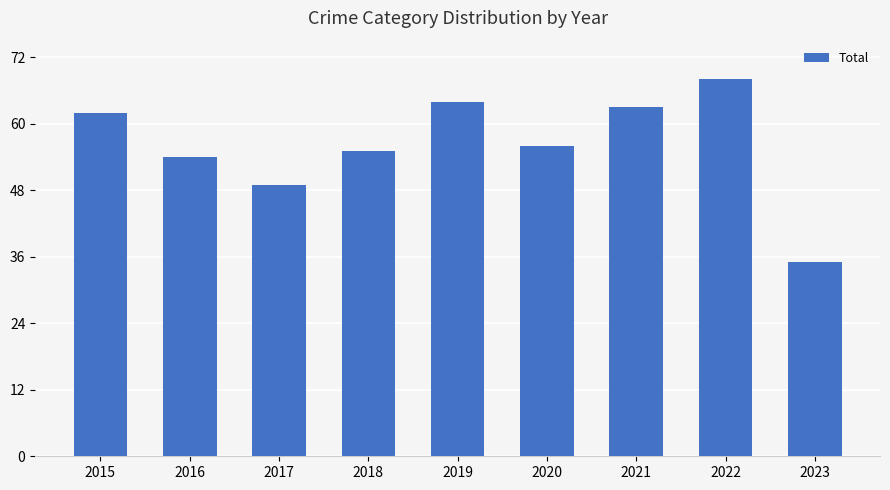

Is it true that the value at 2023 is 35?

True